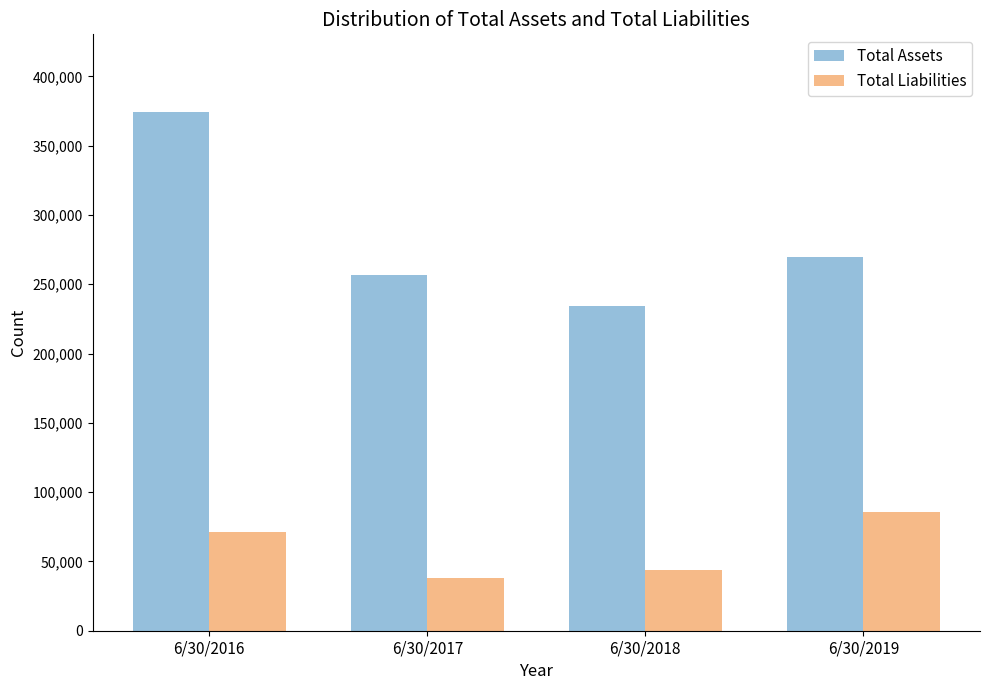

What is the value of the Total Liabilities bar at the 3rd from the left?

43717